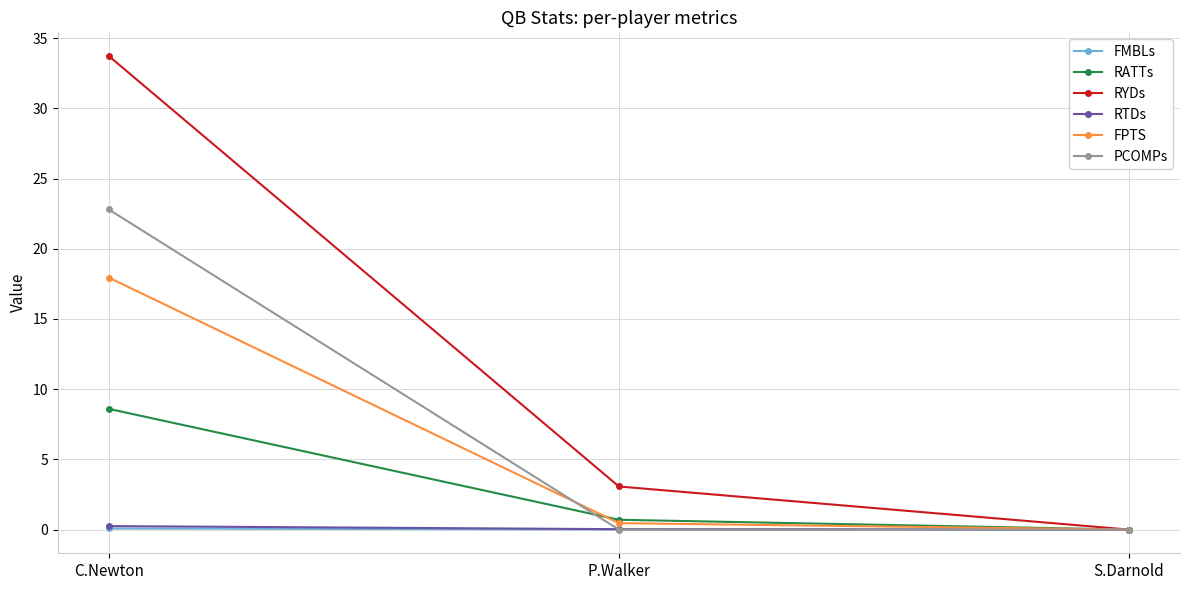

Which series has the widest spread of values?

RYDs